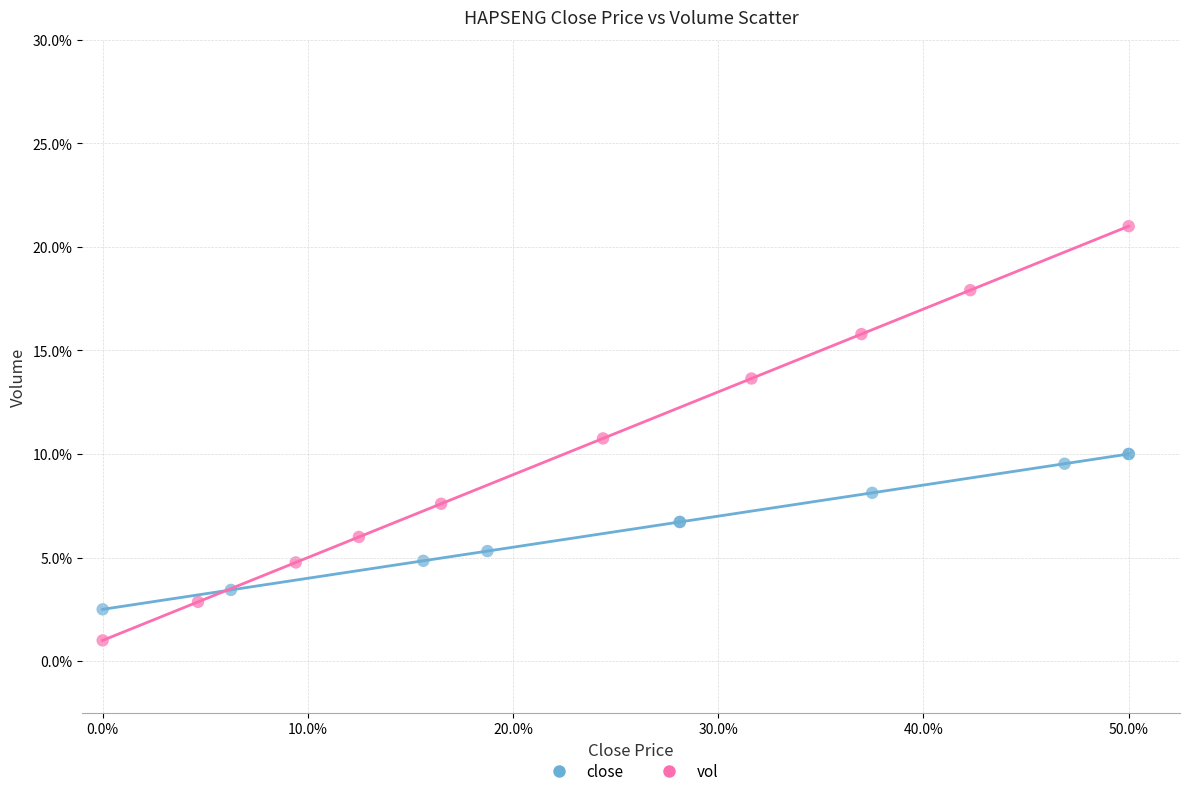

Which series reaches the minimum Y coordinate?

vol